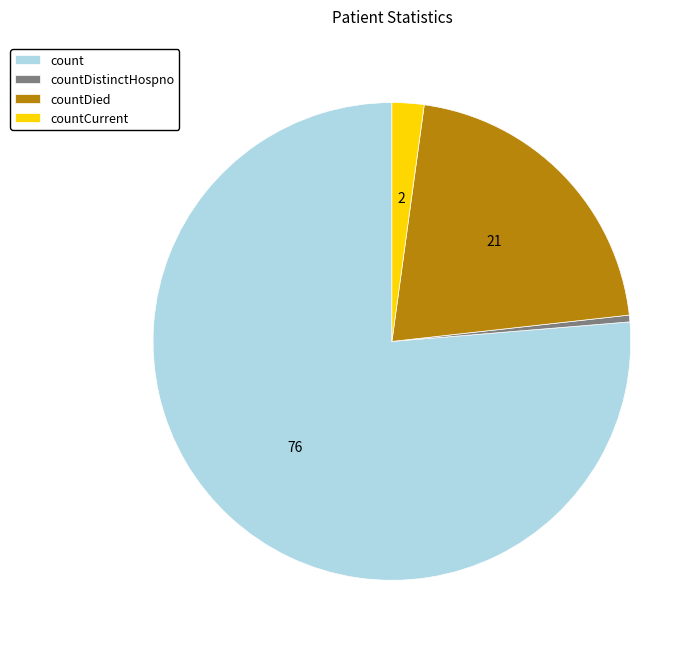

Rank the categories by value from lowest to highest.

countDistinctHospno, countCurrent, countDied, count